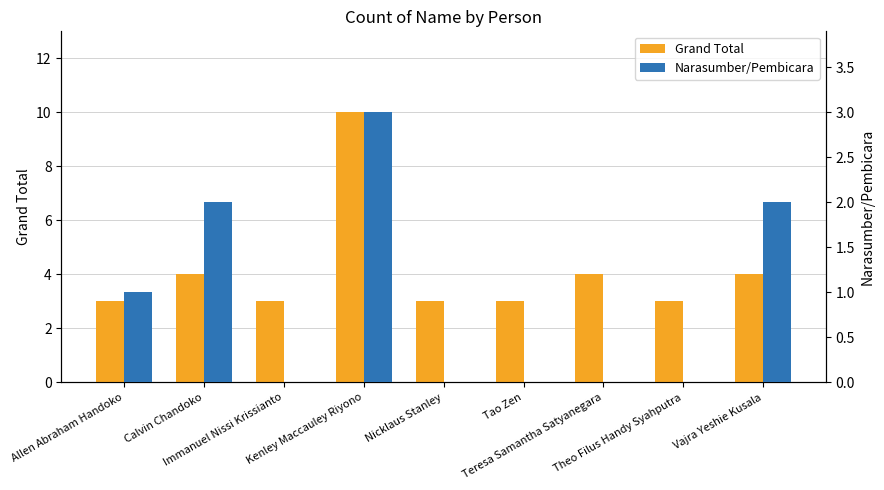

The value of Narasumber/Pembicara at Tao Zen is -2. True or false?

False